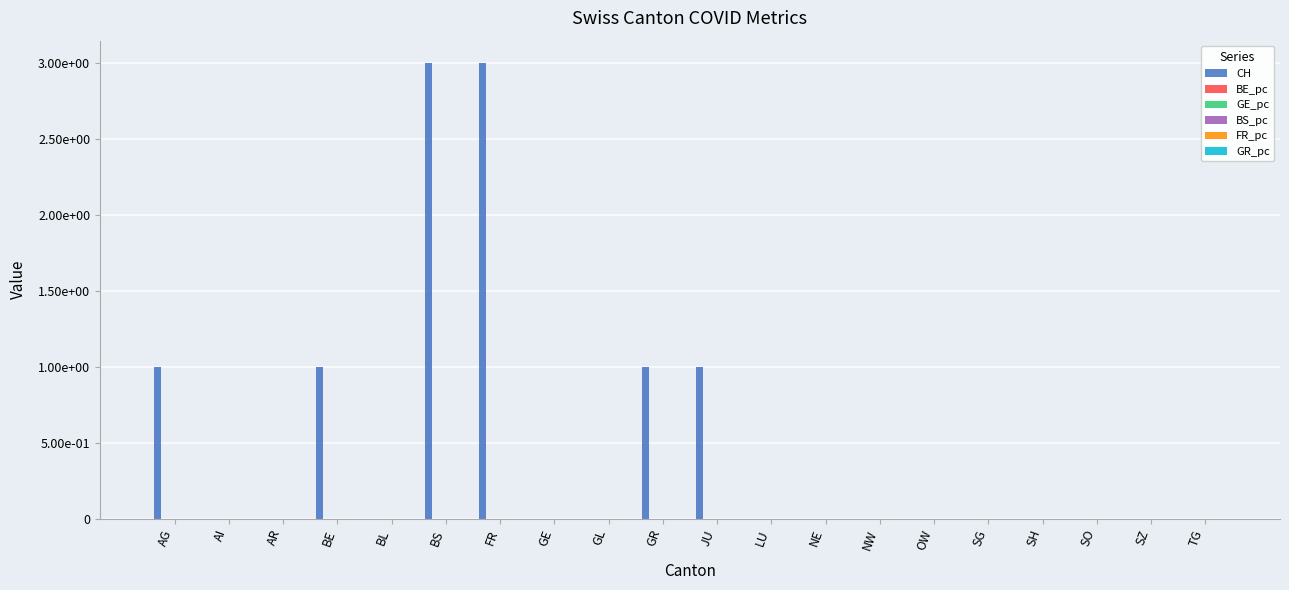

Rank the categories by GR_pc value from lowest to highest.

AI, AR, BL, GL, NW, OW, SH, SO, SZ, TG, AG, GE, GR, FR, BS, NE, SG, JU, BE, LU